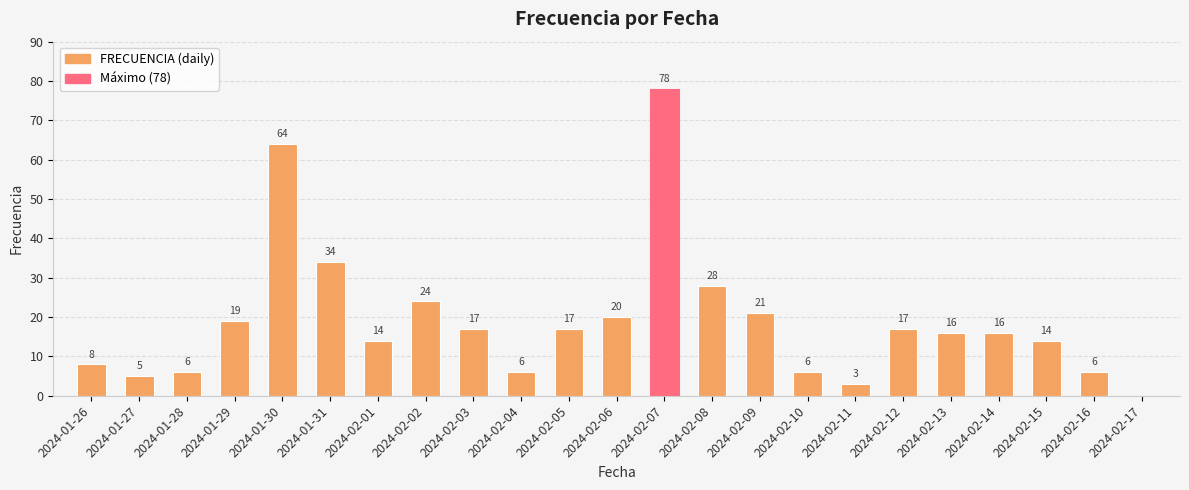

The value at 2024-02-05 is 22. True or false?

False